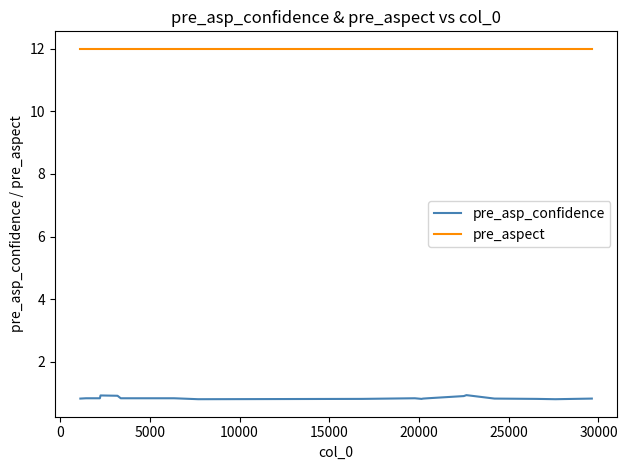

Which series has the largest total across all categories?

pre_aspect